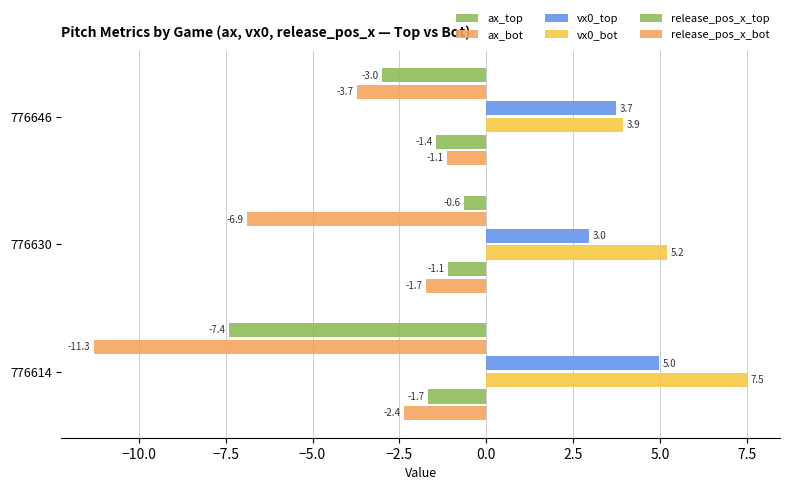

At how many categories does at least one series exceed -4?

3